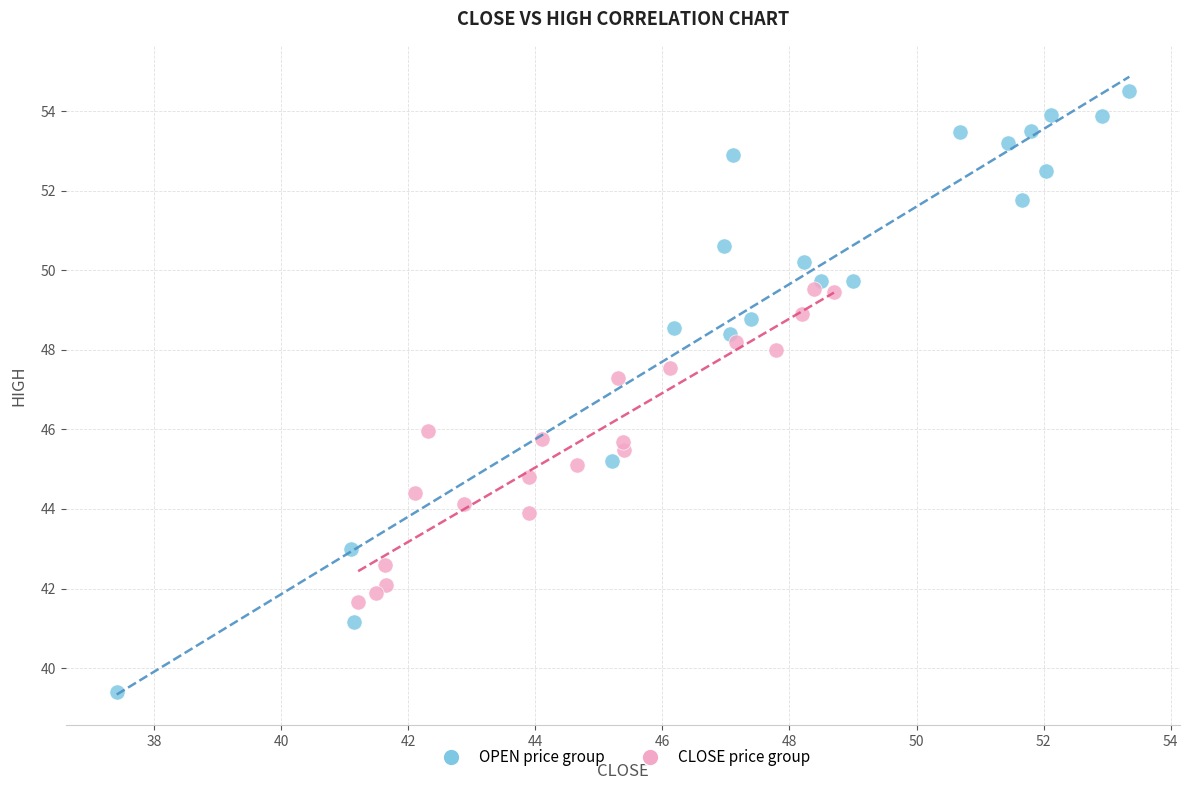

Which series reaches the maximum Y coordinate?

OPEN price group